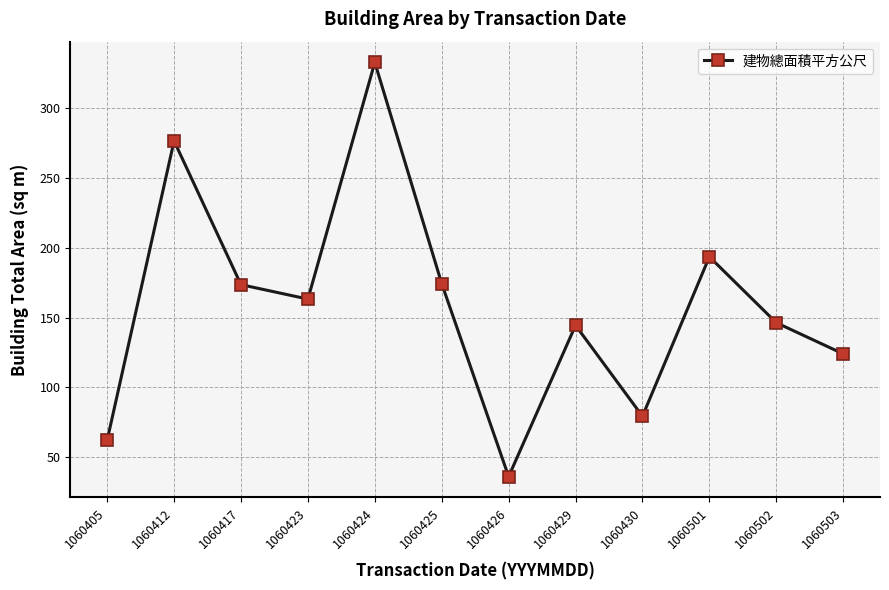

What is the change in value from 1060501 to 1060502?

-47.2